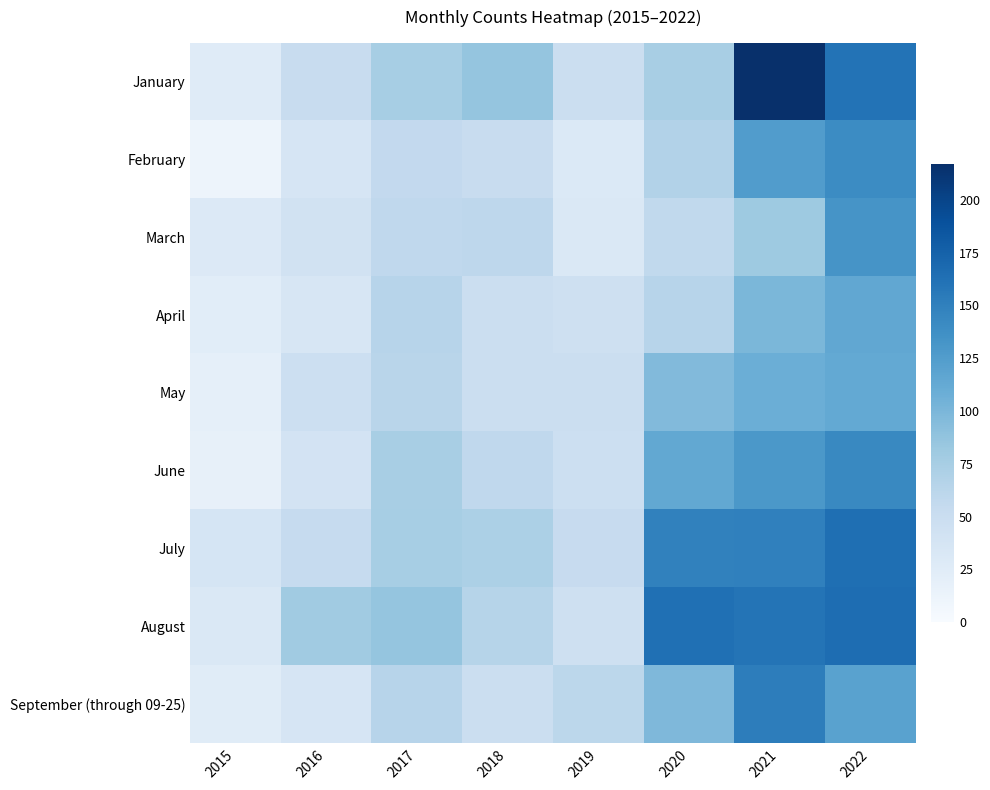

Which series has the largest total across all categories?

August